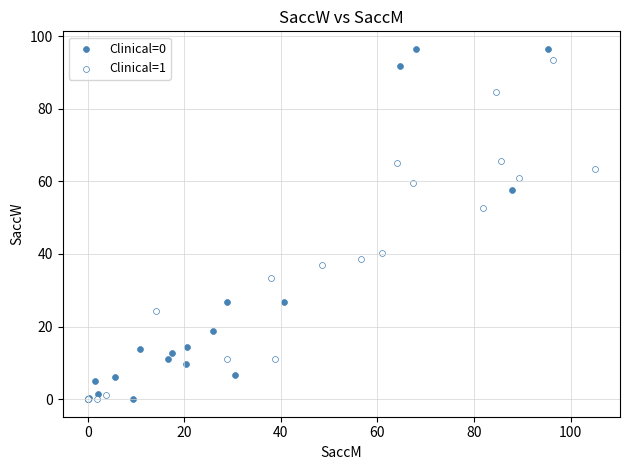

What are all the series names shown in the legend?

Clinical=0, Clinical=1